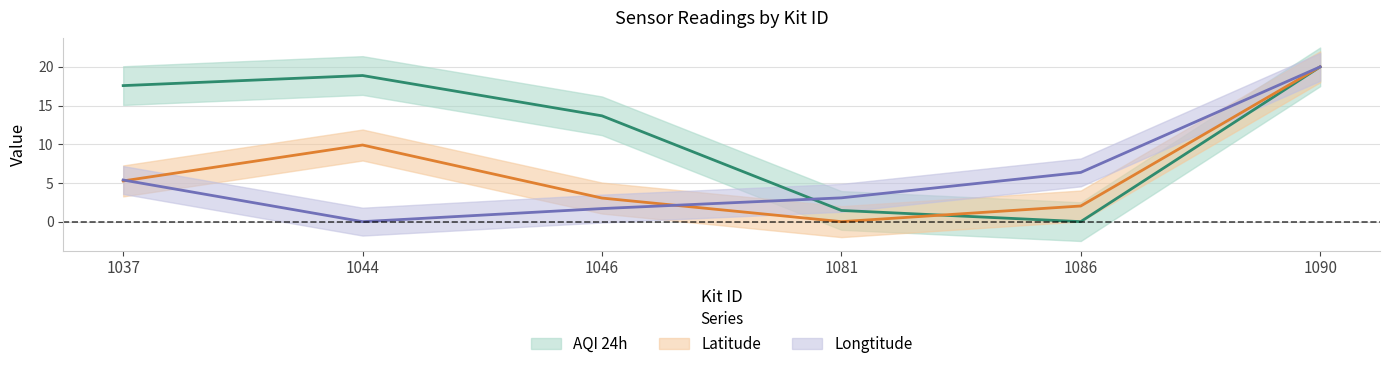

The Longtitude series shows 0.0 at 1044. True or false?

True